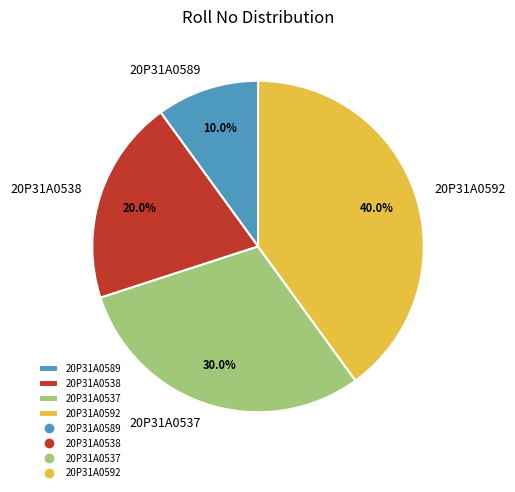

Does any single category account for the majority?

No